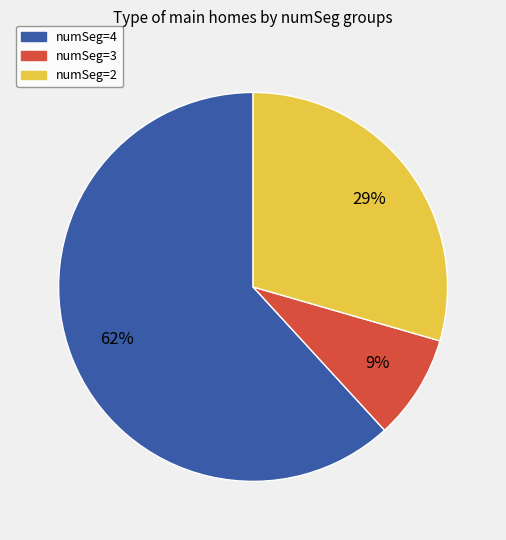

To the nearest percent, what is the difference between the largest and smallest slice percentages?

53%